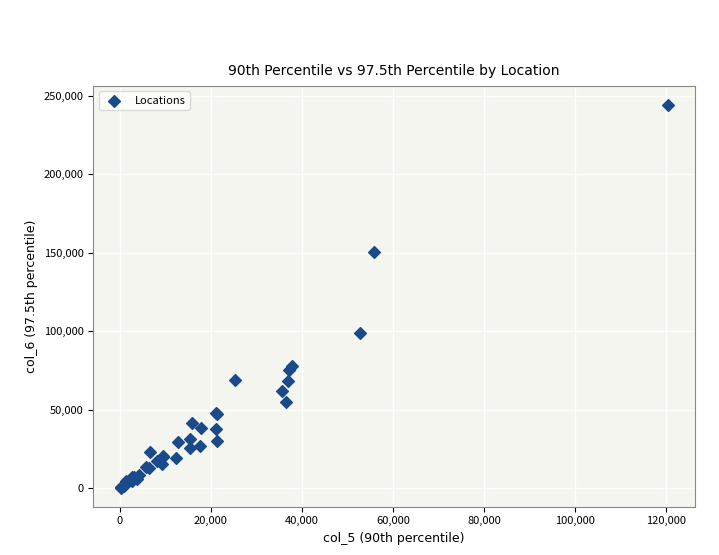

What Y value in the scatter plot is closest to 122363?

99058.5